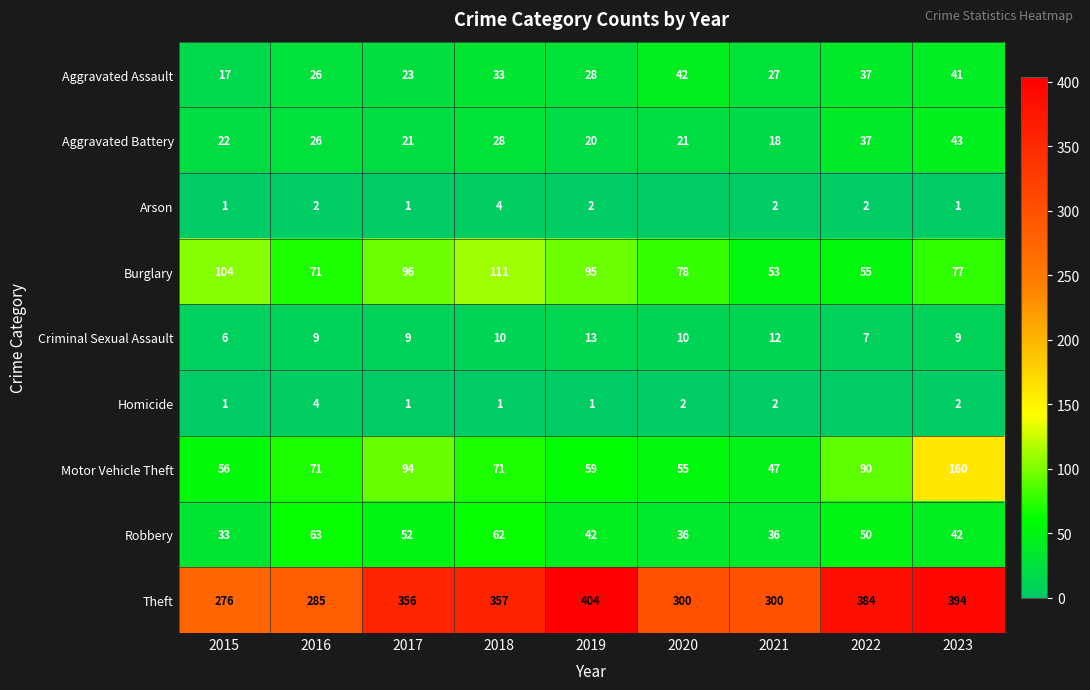

What is the difference between the Burglary values at 2020 and 2023?

1